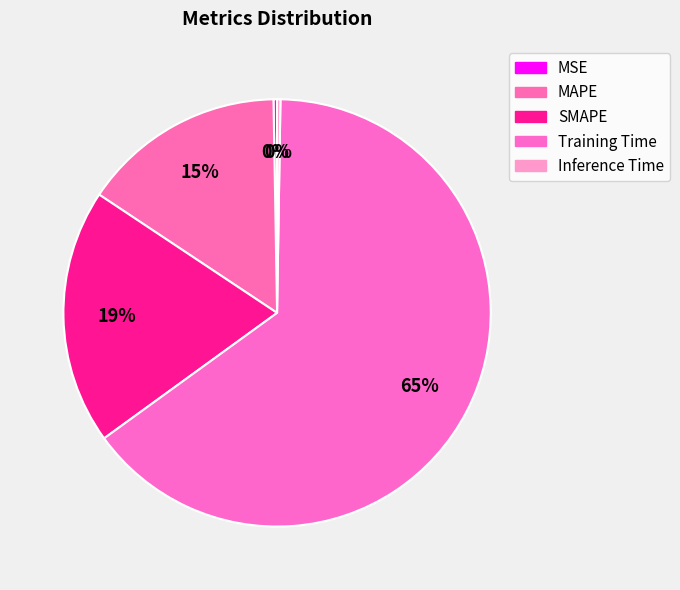

What percentage do Training Time and MAPE together represent?

80.2%